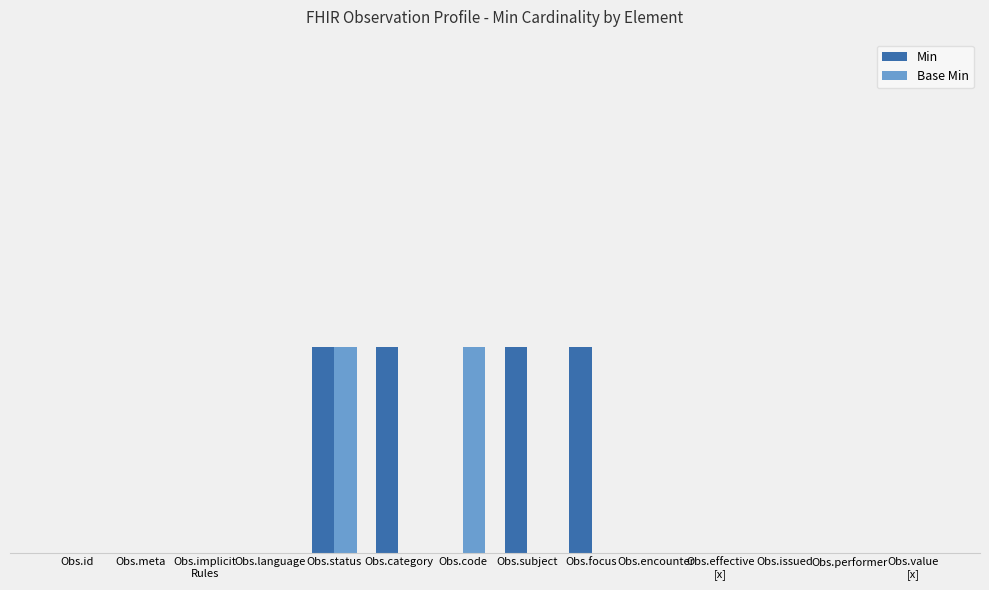

What are all the series names shown in the legend?

Min, Base Min